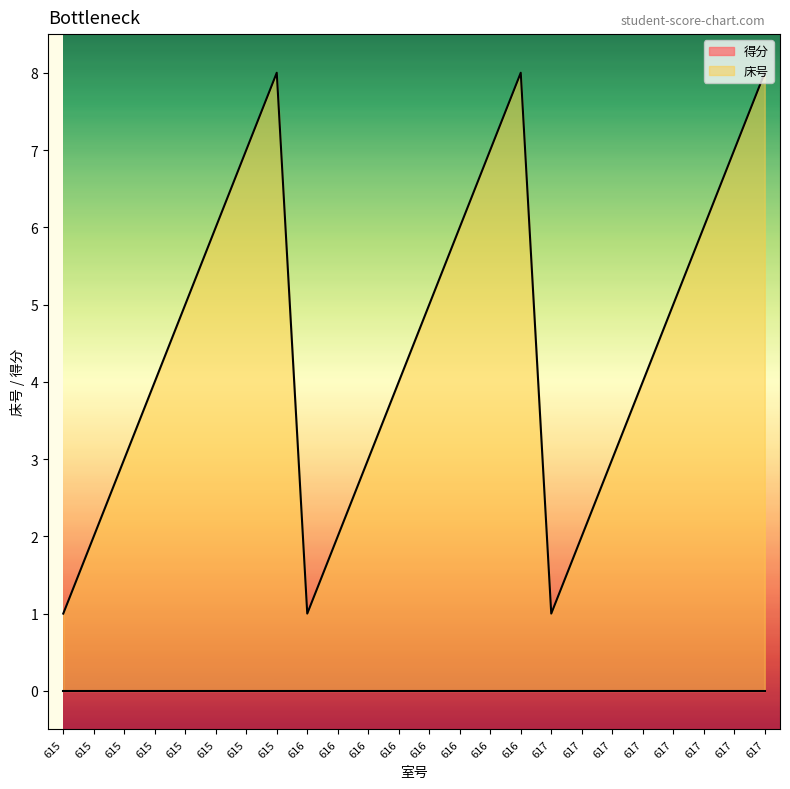

Rank the categories by value from highest to lowest.

615, 616, 617, 615, 616, 617, 615, 616, 617, 615, 616, 617, 615, 616, 617, 615, 616, 617, 615, 616, 617, 615, 616, 617